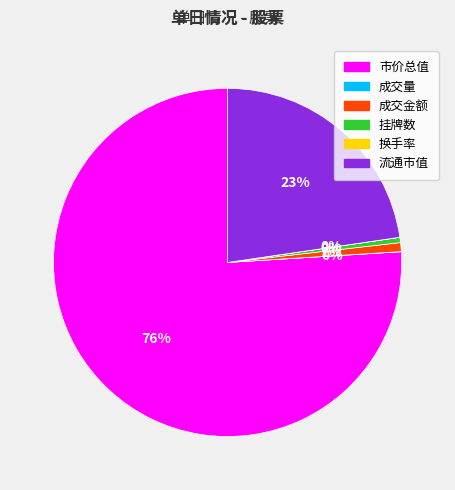

What is the largest slice in the pie chart?

市价总值